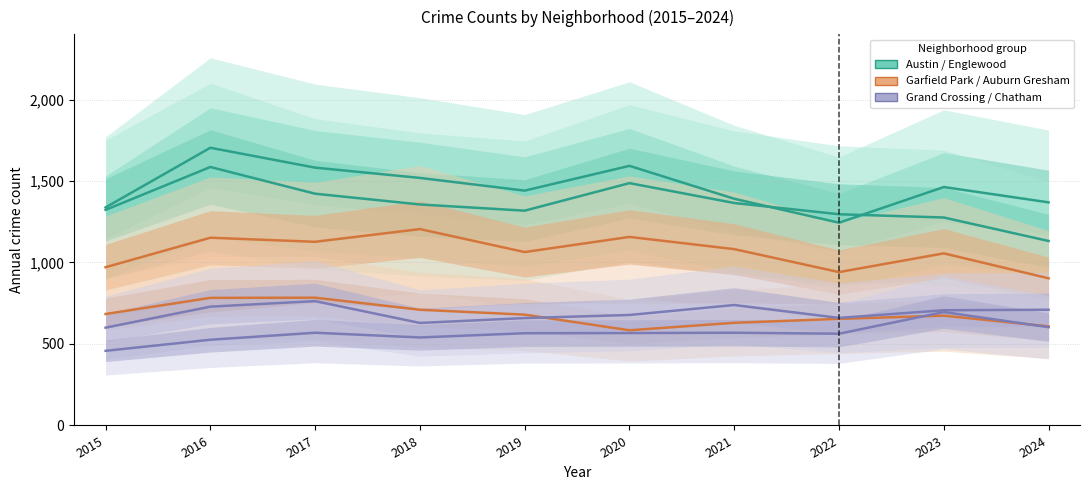

What value does the Auburn Gresham series have at 2020?

584